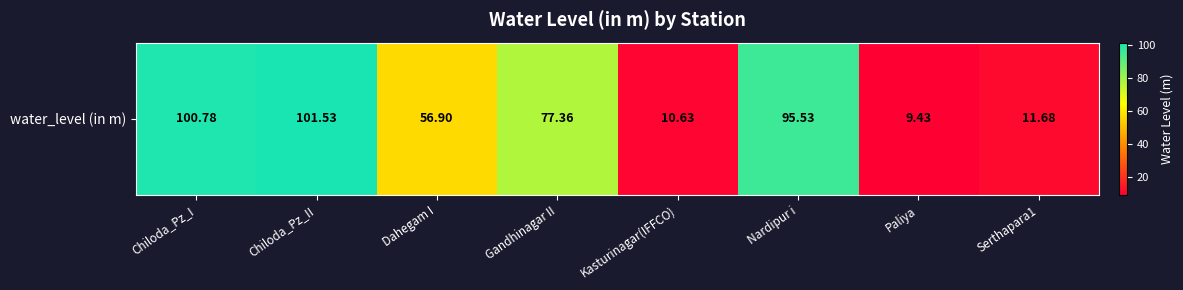

Approximately how many times larger is the value at Dahegam I compared to Serthapara1?

4.9